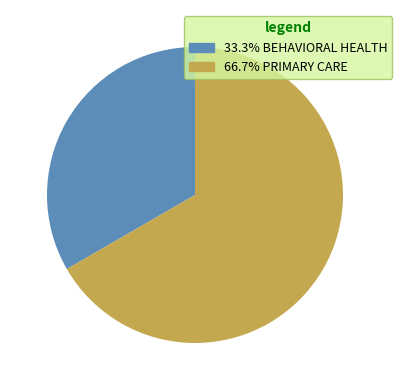

Is there any slice that represents more than half of the pie?

Yes